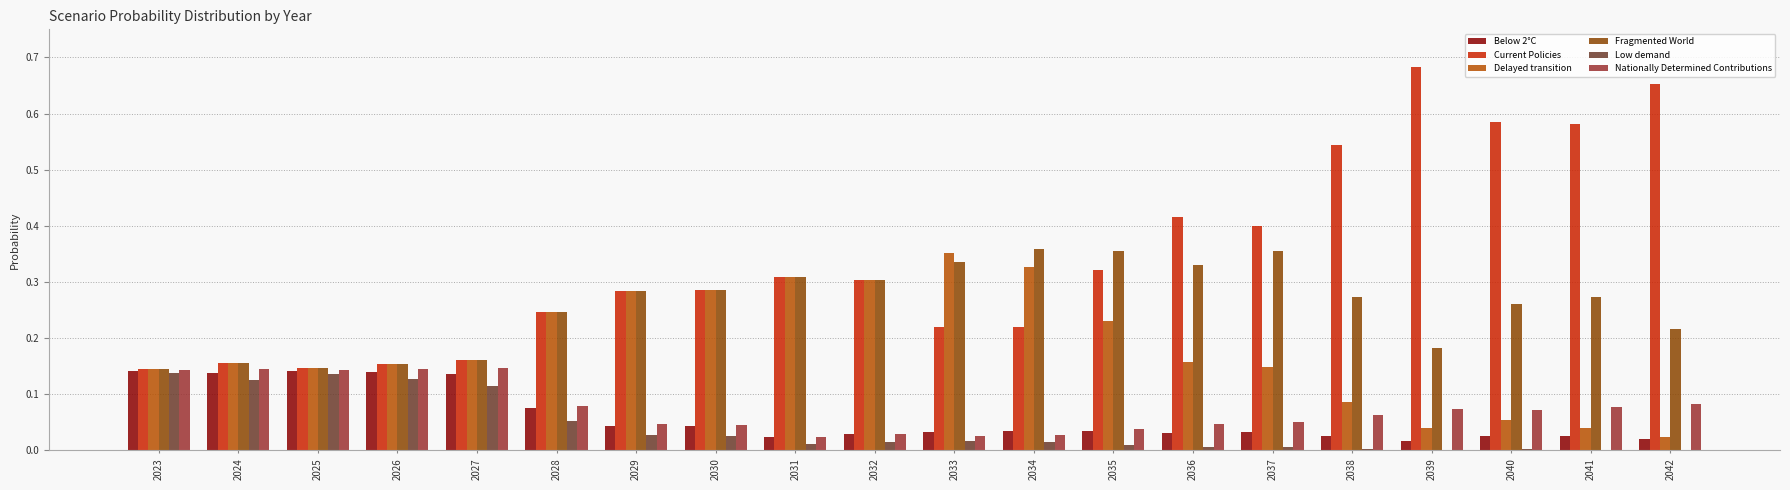

Is the value of Fragmented World at 2028 greater than the value of Low demand at 2034?

Yes